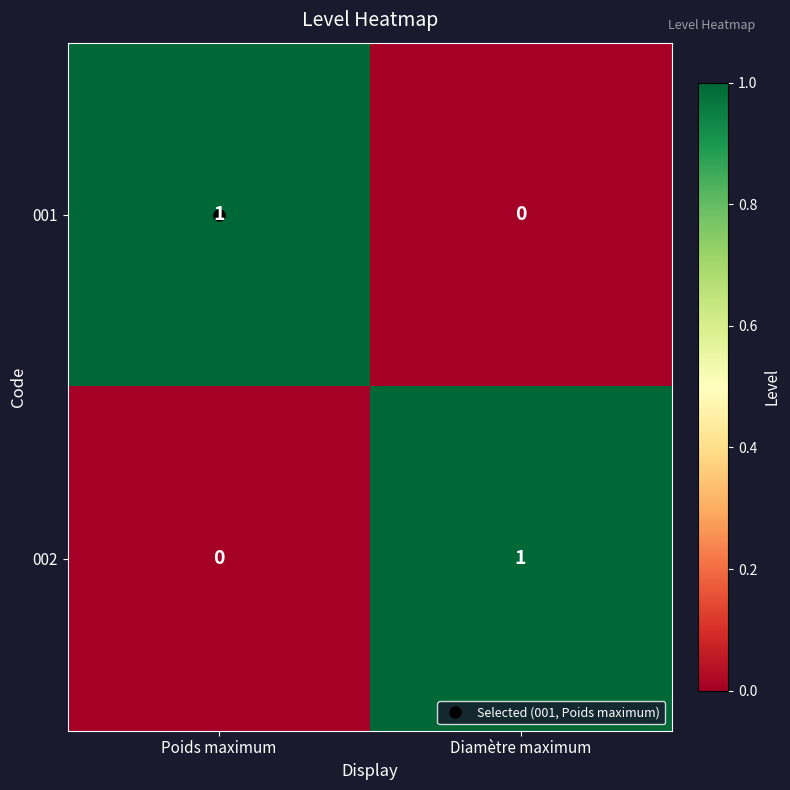

At which label does 001 reach its peak?

Poids maximum